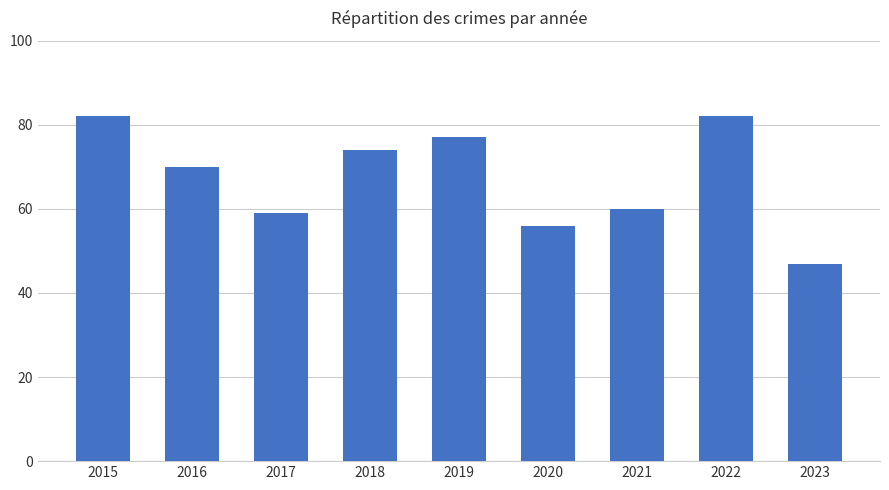

Reading right to left, transcribe all the data shown in this chart.

2023=47	2022=82	2021=60	2020=56	2019=77	2018=74	2017=59	2016=70	2015=82